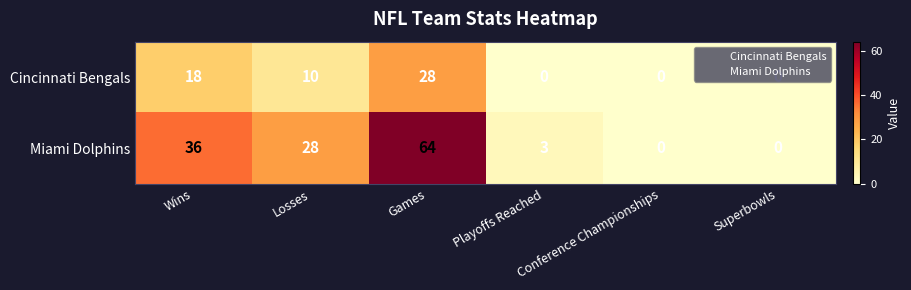

What is the difference between the maximum and minimum values in the Miami Dolphins series?

64